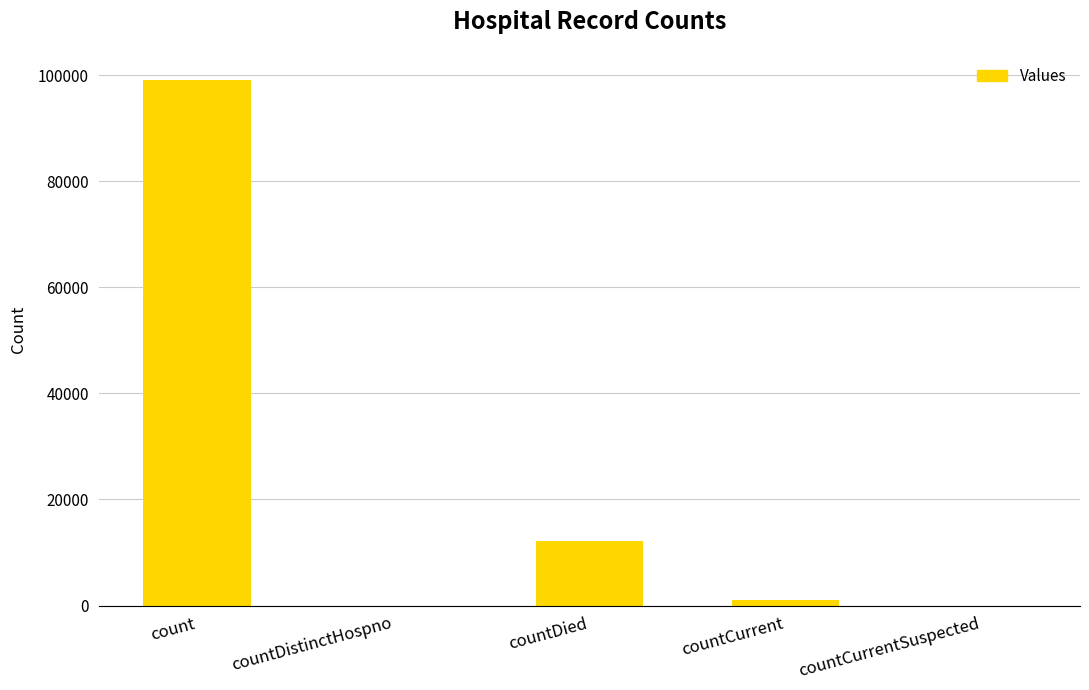

What is the sum of all values?

112258